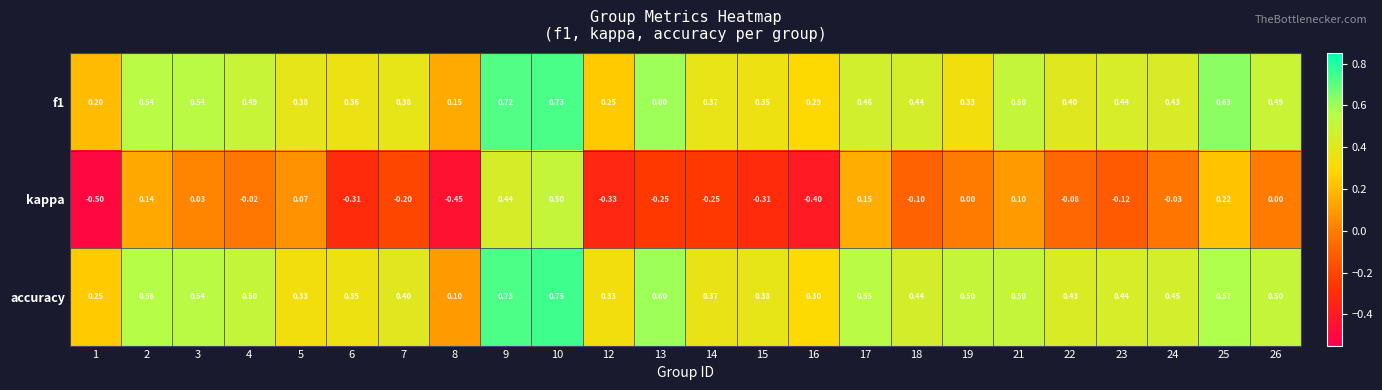

Is the value of f1 at 7 greater than the value of kappa at 6?

Yes